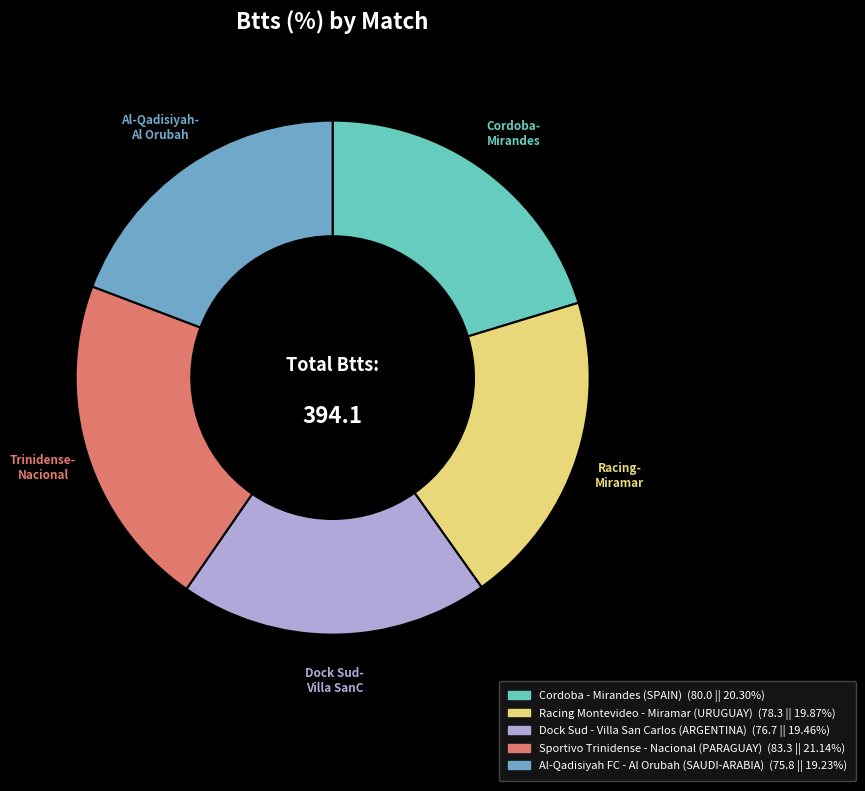

How many segments does this pie chart have?

5